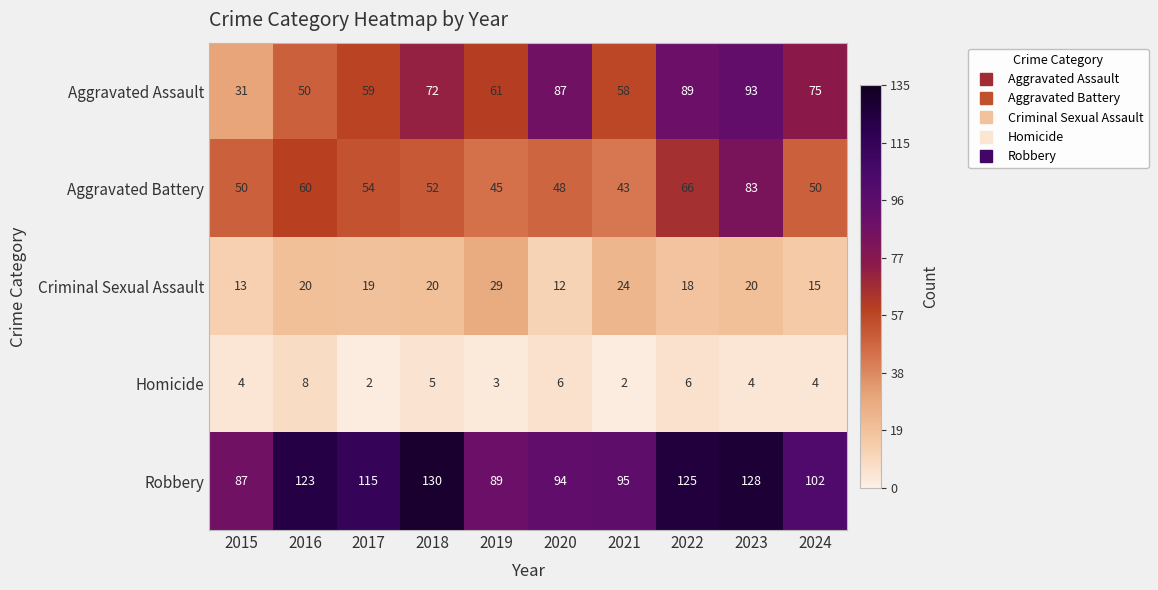

What is the total value across all series at 2017?

249